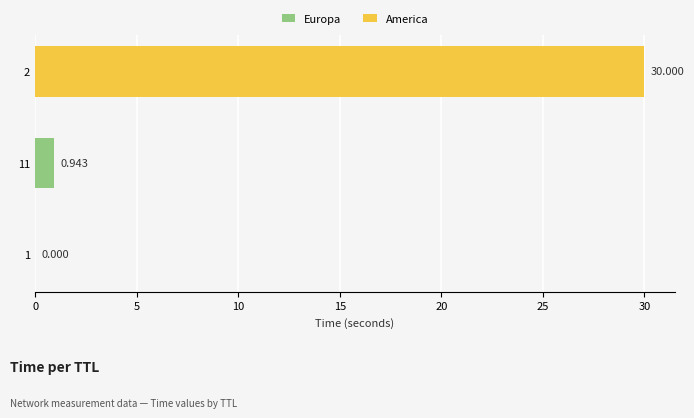

What is the label of the 1st bar from the left?

1